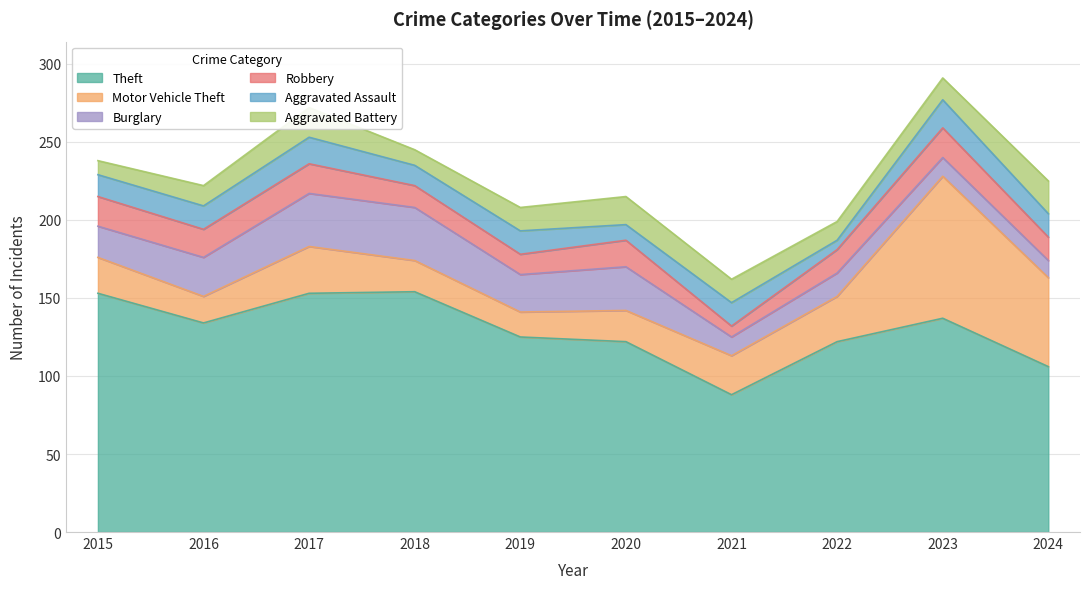

True or false: Robbery has a value of 33 at 2017.

False